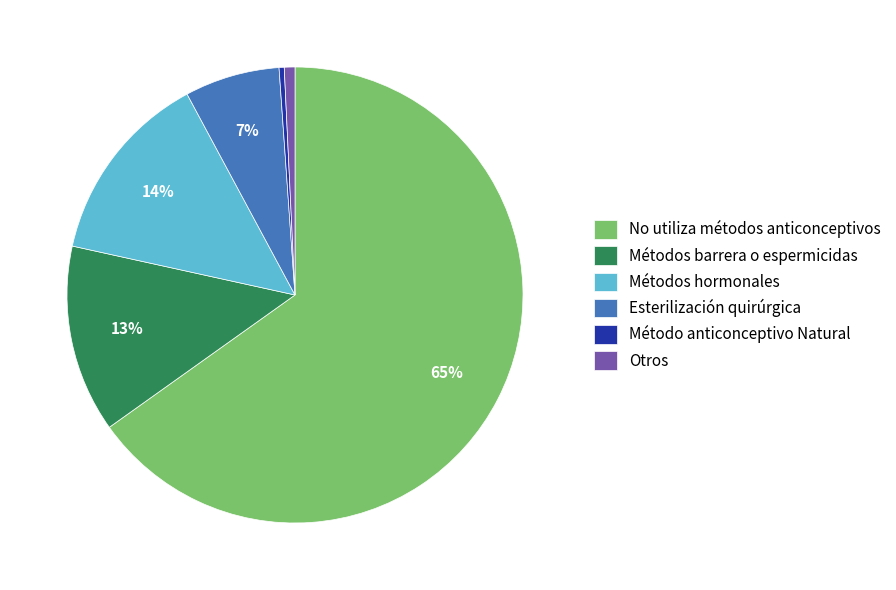

To the nearest percent, what is the average slice percentage?

17%